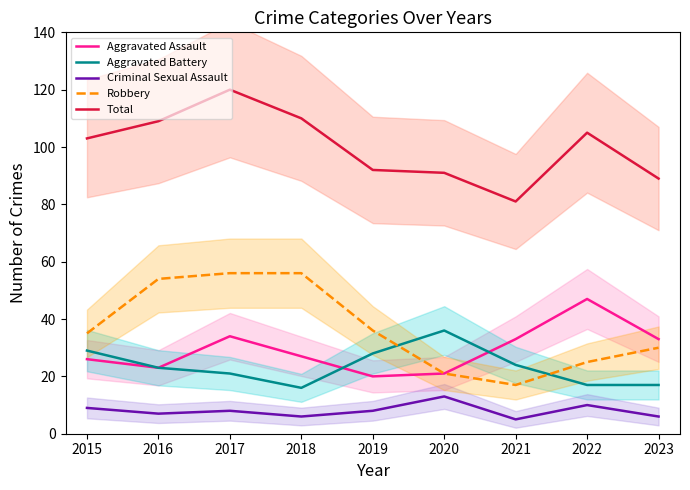

True or false: Robbery and Criminal Sexual Assault intersect in this chart.

False